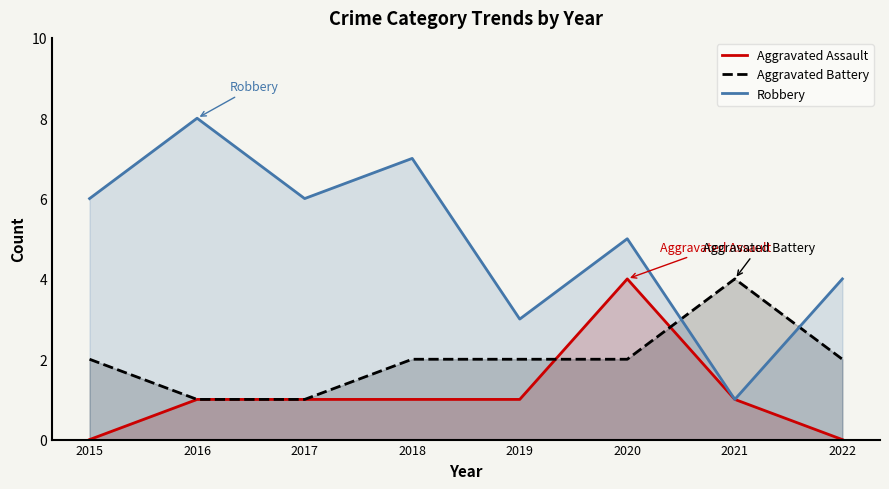

At 2017, list the series in order from largest to smallest.

Robbery, Aggravated Assault, Aggravated Battery